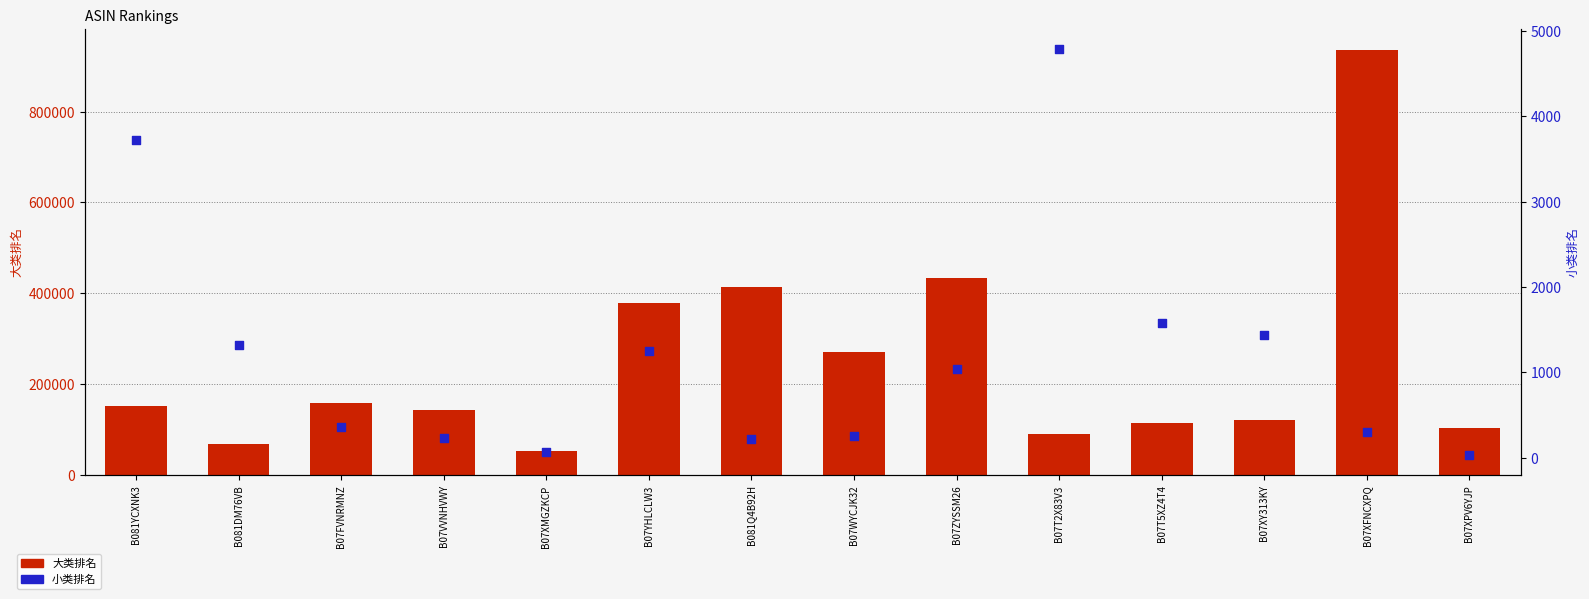

Which series has the largest total across all categories?

大类排名